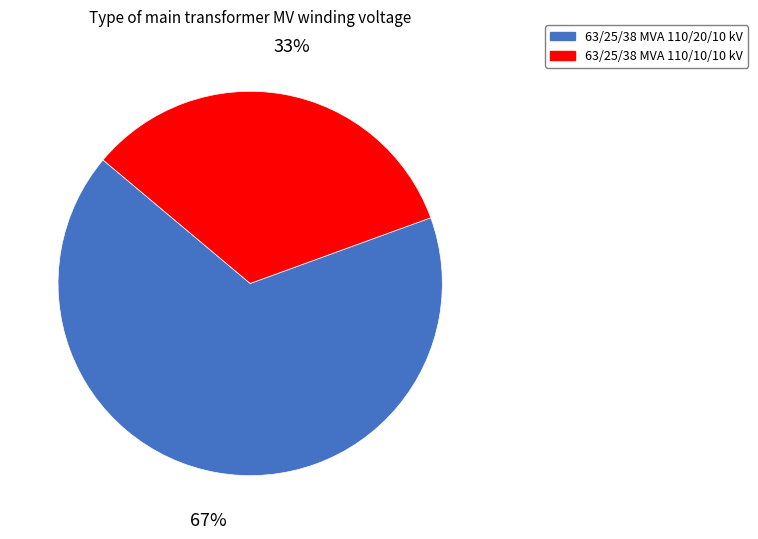

True or false: 63/25/38 MVA 110/10/10 kV accounts for 26% of the total.

False